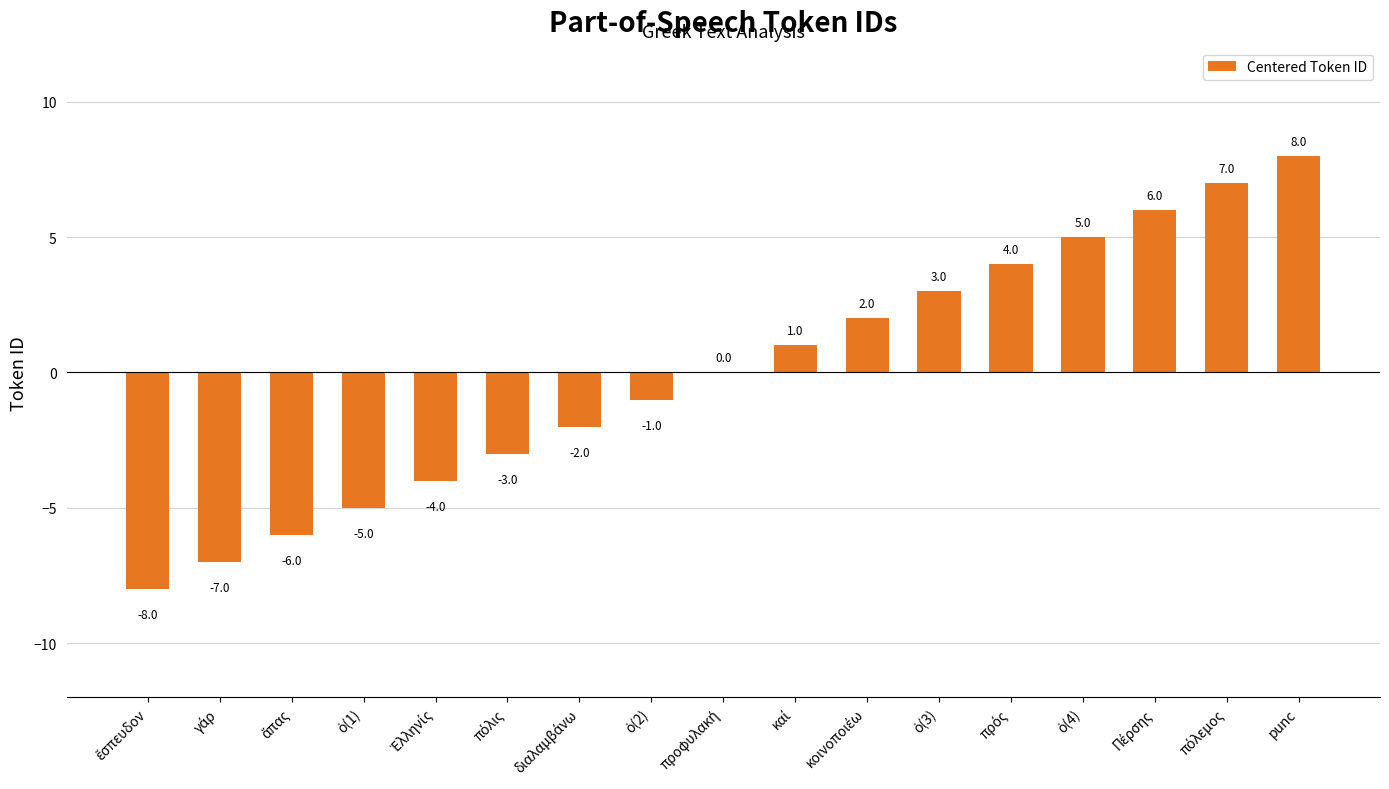

What is the maximum value shown in the chart?

8